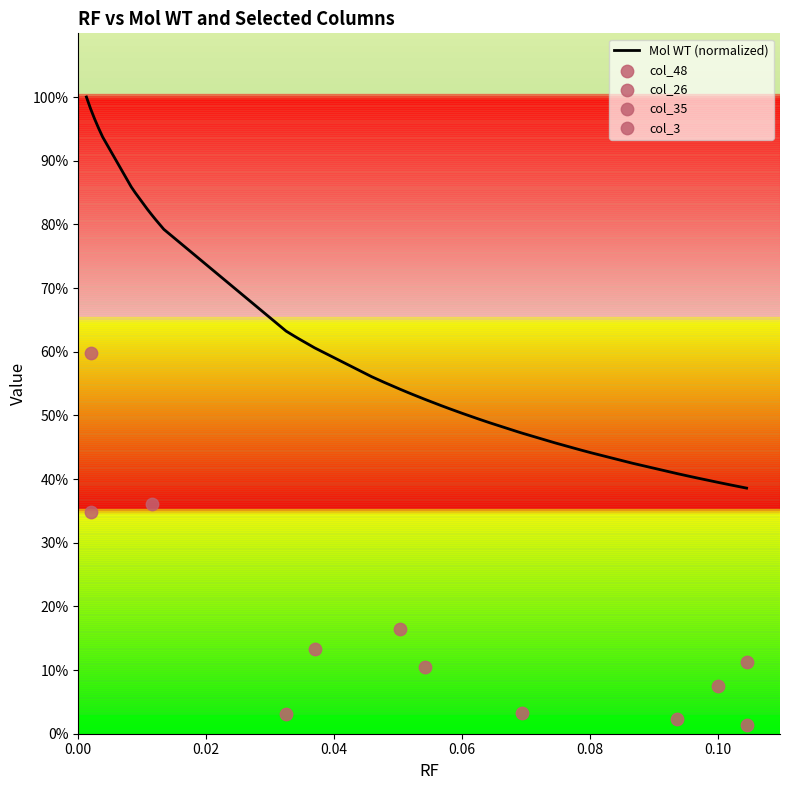

What is the highest value of the Mol WT (normalized) series?

100.0